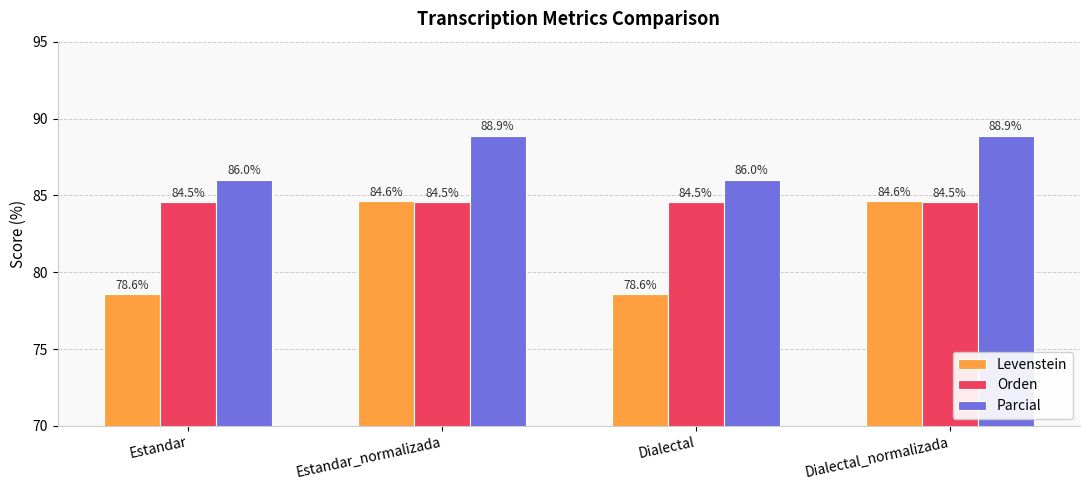

The Orden series shows 84.5 at Estandar_normalizada. True or false?

True